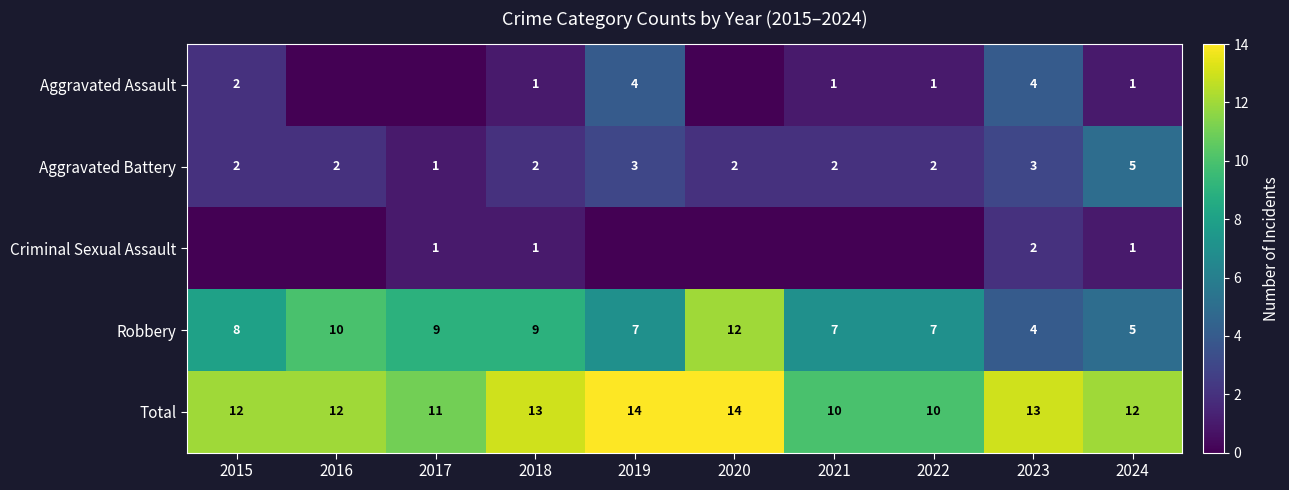

Is the value of Total at 2016 greater than the value of Criminal Sexual Assault at 2018?

Yes